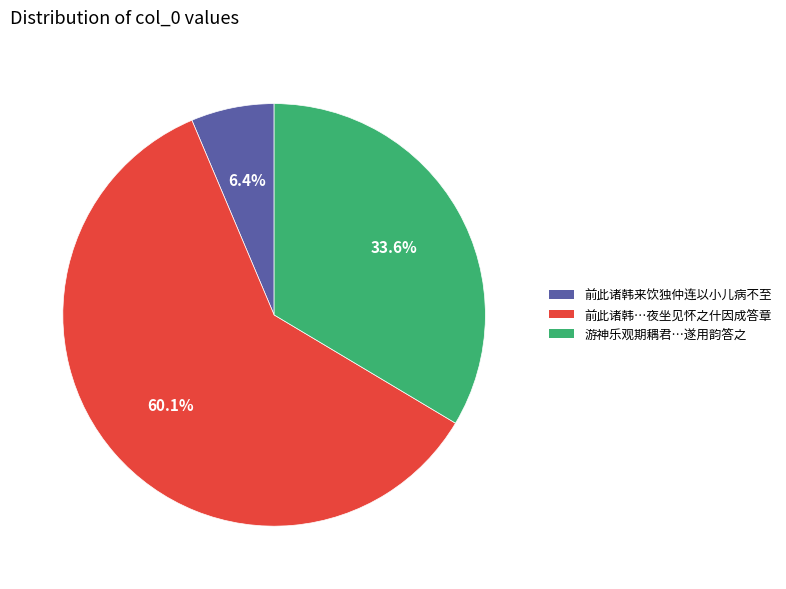

How many segments does this pie chart have?

3